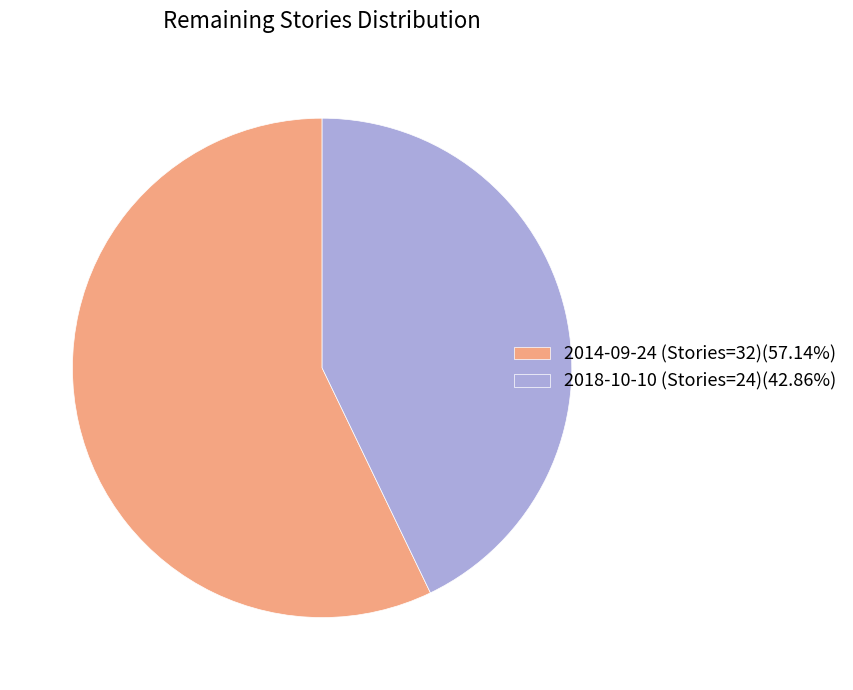

Count the number of slices in the pie.

2